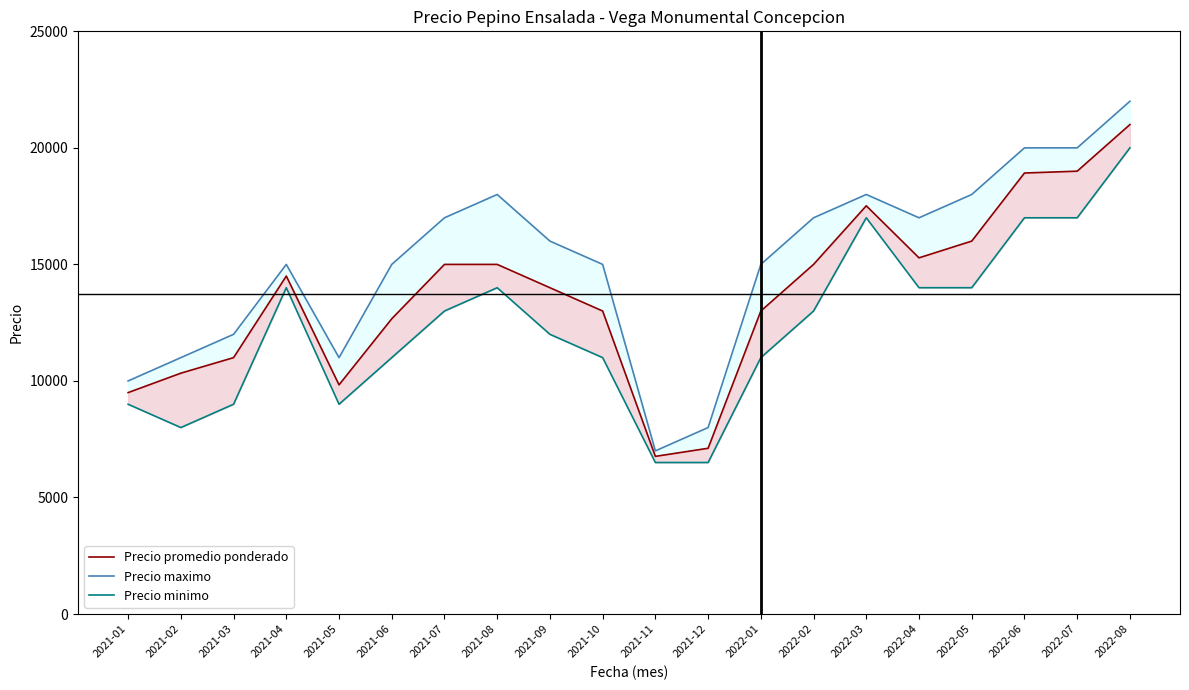

True or false: Precio maximo has a value of 18000 at 2022-03.

True